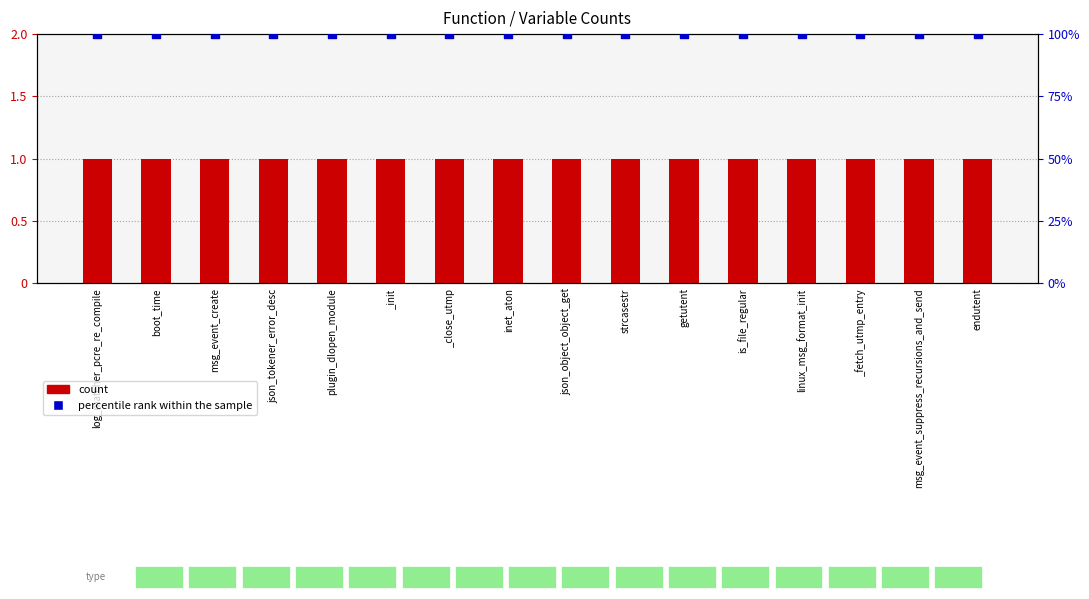

What is the total value across all series at _close_utmp?

101